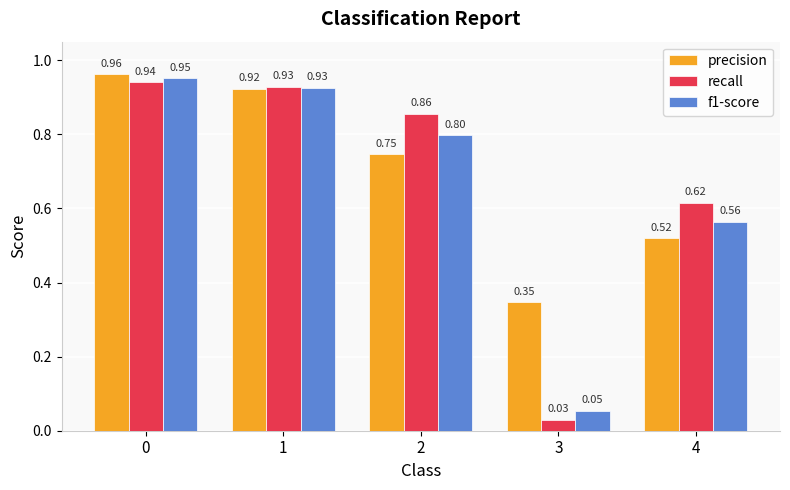

Is it true that f1-score equals 1.3 at 1?

False